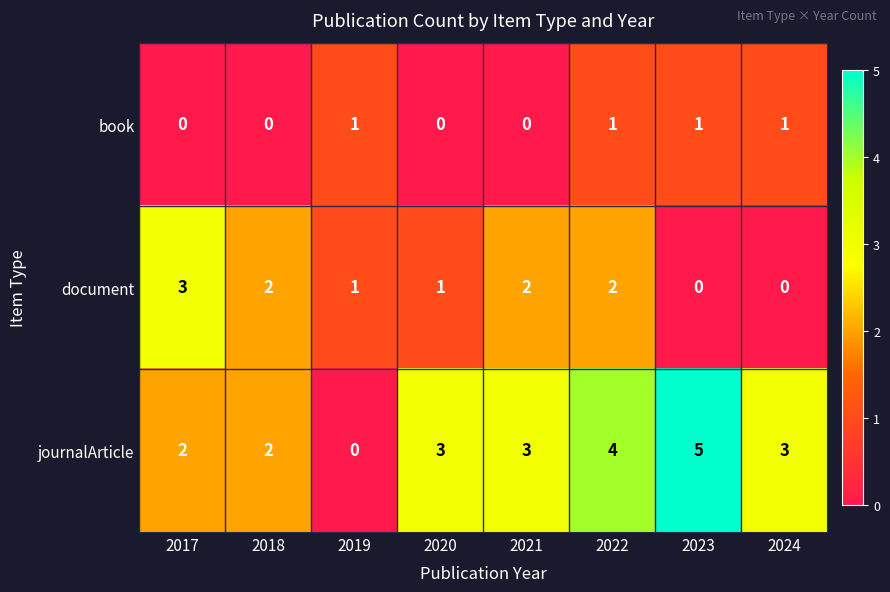

What is the sum of all book values?

4